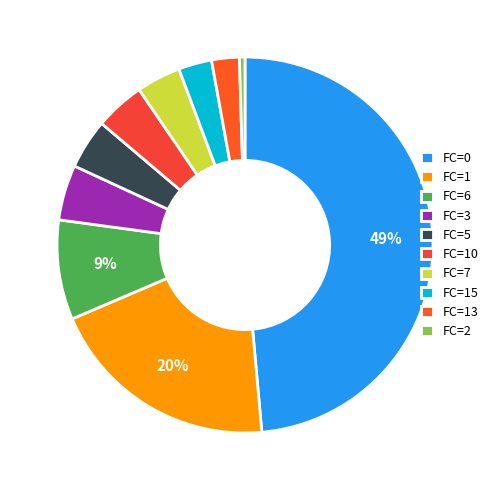

How many segments does this pie chart have?

10